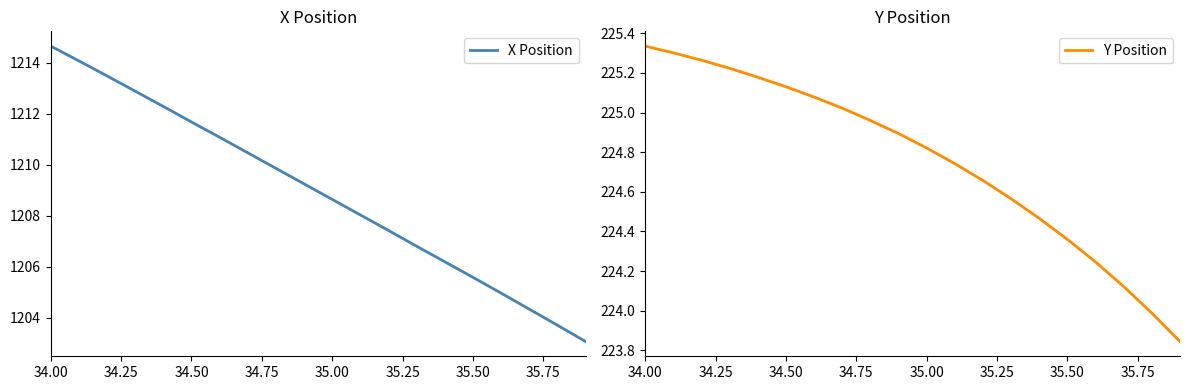

What is the maximum value for Y Position?

225.3